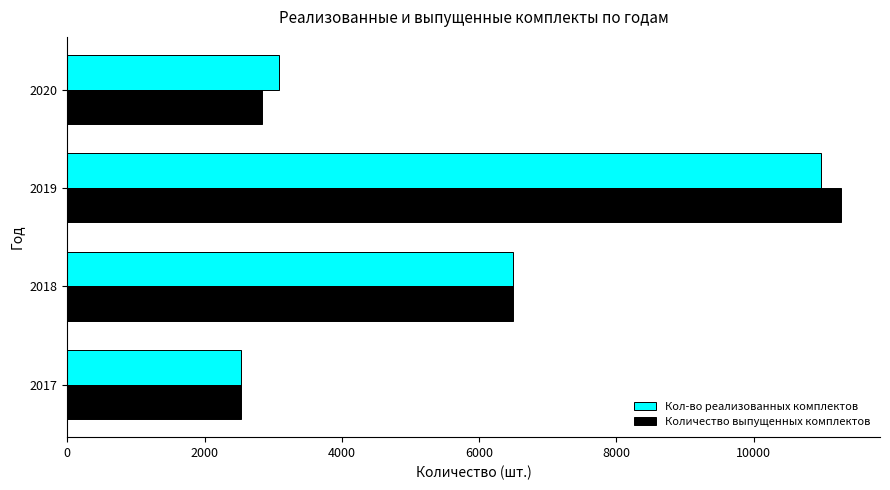

The value of Кол-во реализованных комплектов at 2018 is 6502. True or false?

True